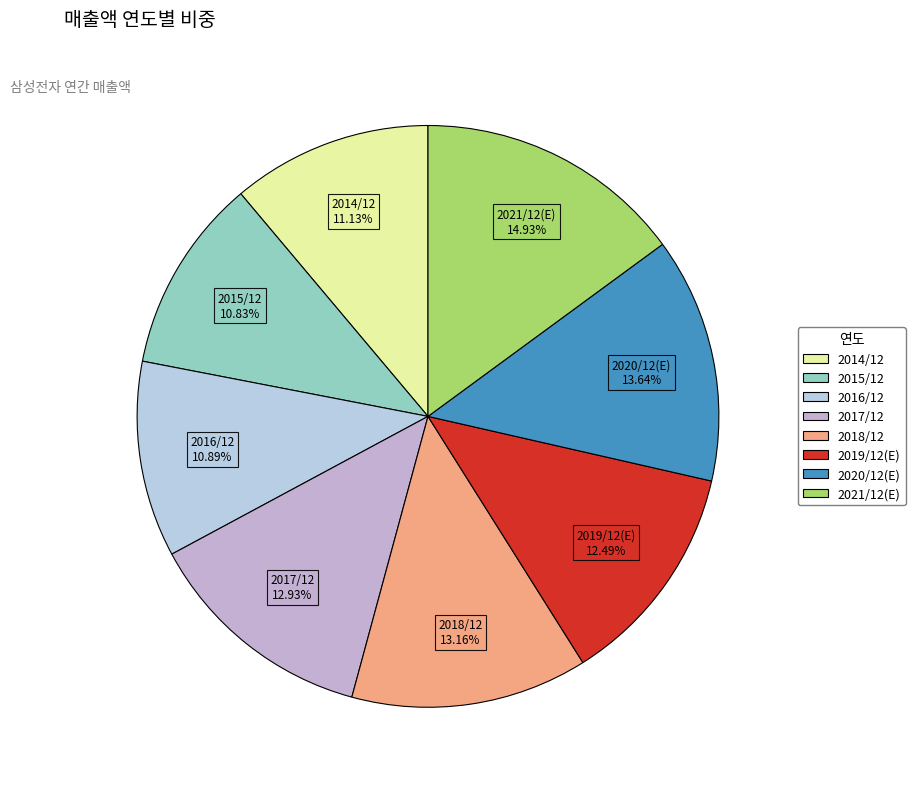

Which slice is the largest?

2021/12(E)